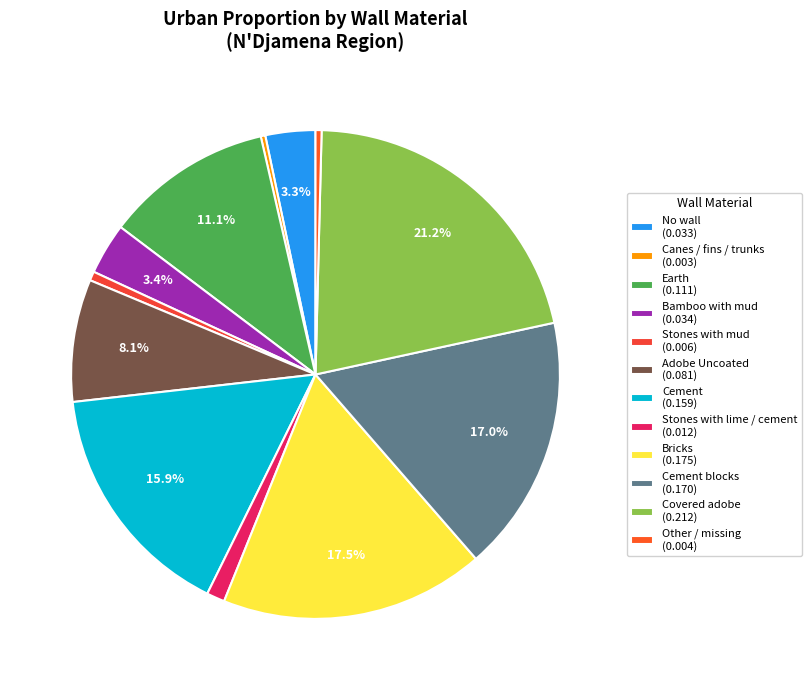

To the nearest percent, what is the average slice percentage?

8%